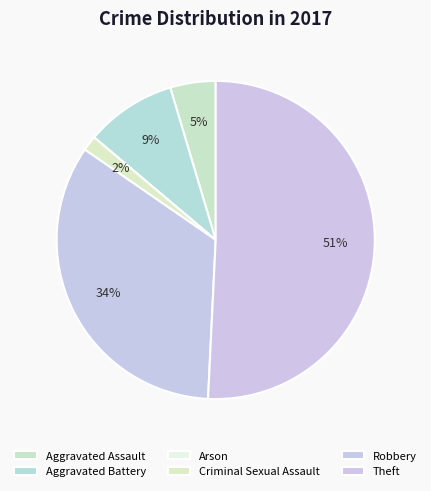

Do Theft and Aggravated Assault together represent more than half of the pie?

Yes